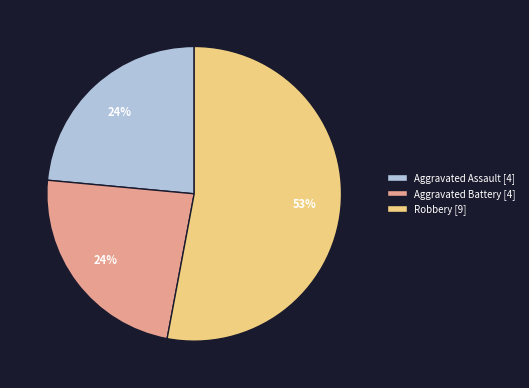

How many segments does this pie chart have?

3